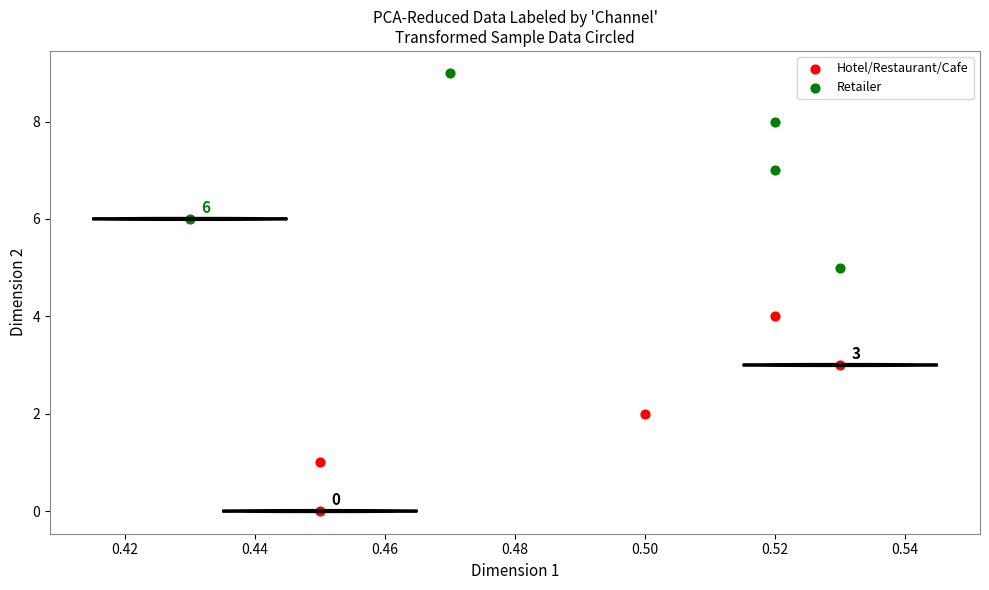

Which series contains the lowest Y value?

Hotel/Restaurant/Cafe